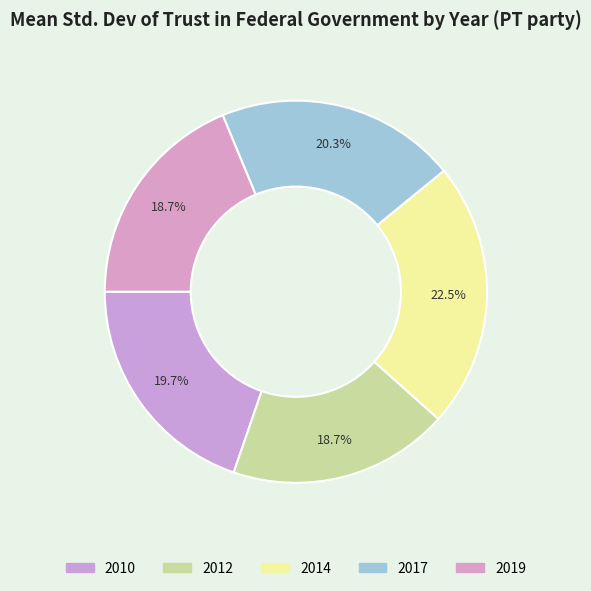

To the nearest percent, what portion does 2010 represent?

20%